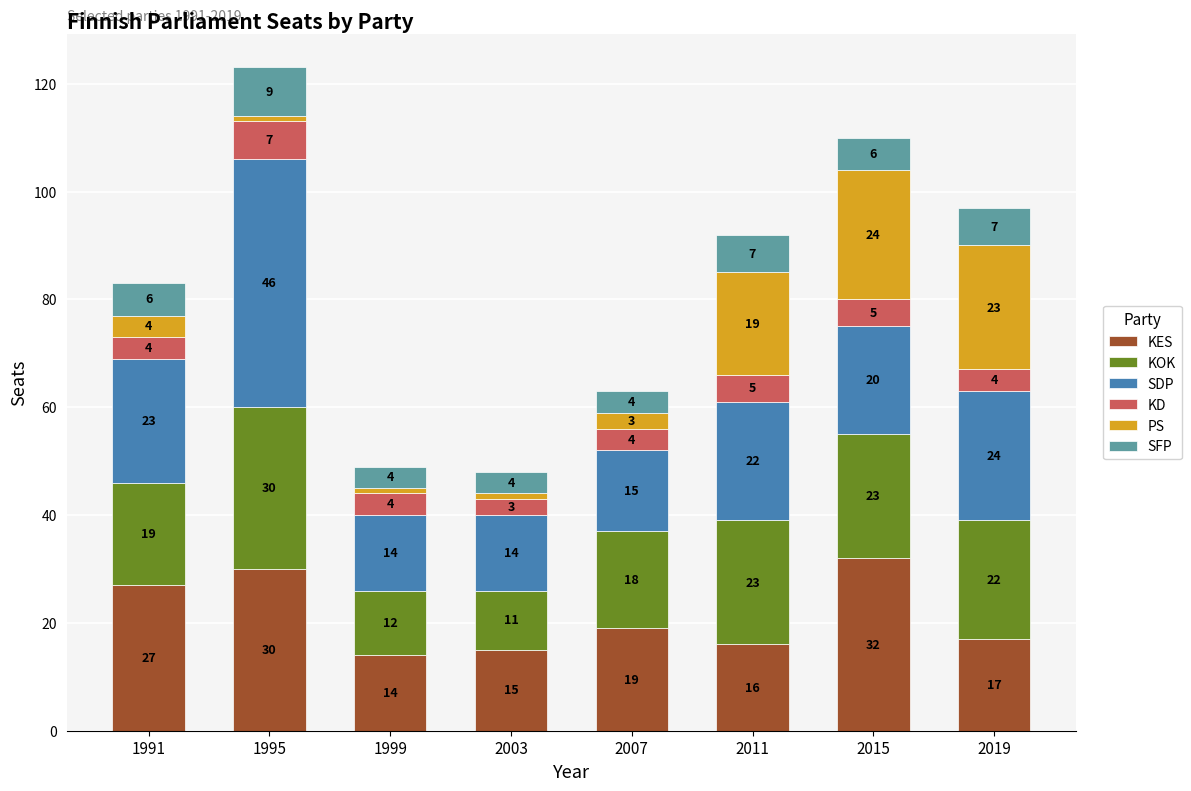

How many distinct data groups are displayed?

6